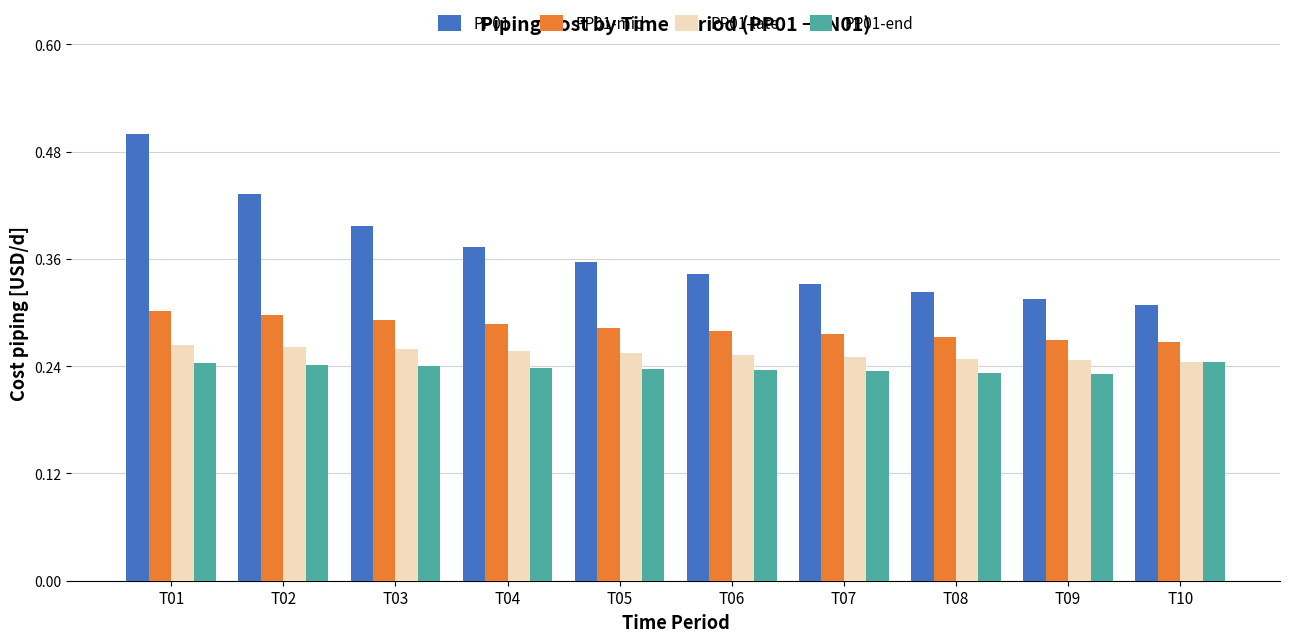

Which series has the largest total across all categories?

PP01